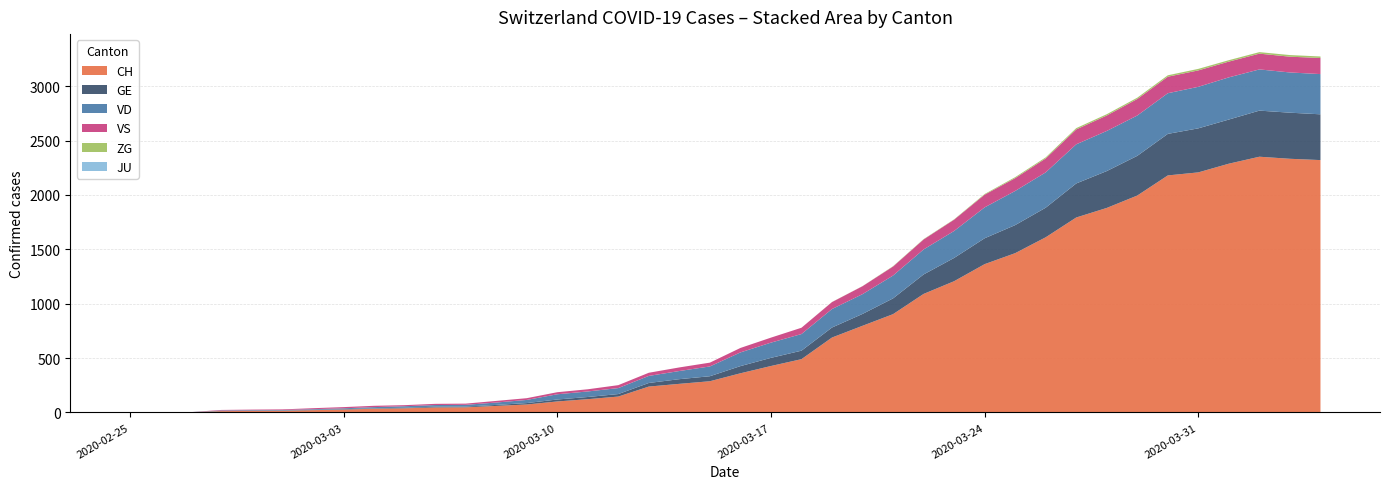

Reading left to right, extract all data points from this chart.

CH: 2020-02-25=0	2020-02-26=1	2020-02-27=2	2020-02-28=12	2020-02-29=14	2020-03-01=15	2020-03-02=21	2020-03-03=26	2020-03-04=34	2020-03-05=38	2020-03-06=46	2020-03-07=47	2020-03-08=60	2020-03-09=73	2020-03-10=101	2020-03-11=122	2020-03-12=146	2020-03-13=238	2020-03-14=263	2020-03-15=287	2020-03-16=360	2020-03-17=427	2020-03-18=490	2020-03-19=689	2020-03-20=797	2020-03-21=904	2020-03-22=1090	2020-03-23=1207	2020-03-24=1364	2020-03-25=1465	2020-03-26=1611	2020-03-27=1793	2020-03-28=1881	2020-03-29=1995	2020-03-30=2180	2020-03-31=2208	2020-04-01=2288	2020-04-02=2352	2020-04-03=2333	2020-04-04=2321
GE: 2020-02-25=0	2020-02-26=1	2020-02-27=1	2020-02-28=2	2020-02-29=3	2020-03-01=3	2020-03-02=3	2020-03-03=4	2020-03-04=4	2020-03-05=5	2020-03-06=7	2020-03-07=7	2020-03-08=9	2020-03-09=13	2020-03-10=18	2020-03-11=20	2020-03-12=23	2020-03-13=33	2020-03-14=43	2020-03-15=46	2020-03-16=66	2020-03-17=75	2020-03-18=78	2020-03-19=92	2020-03-20=109	2020-03-21=145	2020-03-22=179	2020-03-23=214	2020-03-24=238	2020-03-25=258	2020-03-26=272	2020-03-27=313	2020-03-28=339	2020-03-29=365	2020-03-30=382	2020-03-31=405	2020-04-01=406	2020-04-02=424	2020-04-03=424	2020-04-04=421
VD: 2020-02-25=0	2020-02-26=0	2020-02-27=0	2020-02-28=4	2020-02-29=4	2020-03-01=4	2020-03-02=6	2020-03-03=8	2020-03-04=11	2020-03-05=14	2020-03-06=15	2020-03-07=16	2020-03-08=22	2020-03-09=29	2020-03-10=48	2020-03-11=51	2020-03-12=55	2020-03-13=65	2020-03-14=75	2020-03-15=90	2020-03-16=126	2020-03-17=140	2020-03-18=153	2020-03-19=170	2020-03-20=182	2020-03-21=210	2020-03-22=230	2020-03-23=248	2020-03-24=284	2020-03-25=314	2020-03-26=325	2020-03-27=360	2020-03-28=369	2020-03-29=371	2020-03-30=374	2020-03-31=382	2020-04-01=388	2020-04-02=379	2020-04-03=370	2020-04-04=370
VS: 2020-02-25=0	2020-02-26=0	2020-02-27=0	2020-02-28=5	2020-02-29=5	2020-03-01=6	2020-03-02=9	2020-03-03=11	2020-03-04=12	2020-03-05=10	2020-03-06=11	2020-03-07=11	2020-03-08=15	2020-03-09=16	2020-03-10=19	2020-03-11=20	2020-03-12=27	2020-03-13=29	2020-03-14=33	2020-03-15=35	2020-03-16=41	2020-03-17=46	2020-03-18=58	2020-03-19=64	2020-03-20=73	2020-03-21=83	2020-03-22=92	2020-03-23=104	2020-03-24=117	2020-03-25=118	2020-03-26=128	2020-03-27=137	2020-03-28=142	2020-03-29=152	2020-03-30=152	2020-03-31=151	2020-04-01=145	2020-04-02=145	2020-04-03=145	2020-04-04=148
JU: 2020-02-25=0	2020-02-26=0	2020-02-27=0	2020-02-28=0	2020-02-29=0	2020-03-01=0	2020-03-02=0	2020-03-03=0	2020-03-04=0	2020-03-05=0	2020-03-06=0	2020-03-07=0	2020-03-08=0	2020-03-09=0	2020-03-10=0	2020-03-11=0	2020-03-12=0	2020-03-13=0	2020-03-14=0	2020-03-15=0	2020-03-16=0	2020-03-17=0	2020-03-18=0	2020-03-19=0	2020-03-20=0	2020-03-21=0	2020-03-22=0	2020-03-23=0	2020-03-24=0	2020-03-25=0	2020-03-26=0	2020-03-27=0	2020-03-28=0	2020-03-29=0	2020-03-30=0	2020-03-31=0	2020-04-01=0	2020-04-02=0	2020-04-03=0	2020-04-04=0
ZG: 2020-02-25=0	2020-02-26=0	2020-02-27=0	2020-02-28=0	2020-02-29=0	2020-03-01=0	2020-03-02=0	2020-03-03=0	2020-03-04=0	2020-03-05=0	2020-03-06=0	2020-03-07=0	2020-03-08=0	2020-03-09=0	2020-03-10=0	2020-03-11=0	2020-03-12=0	2020-03-13=0	2020-03-14=0	2020-03-15=0	2020-03-16=0	2020-03-17=0	2020-03-18=0	2020-03-19=1	2020-03-20=1	2020-03-21=3	2020-03-22=3	2020-03-23=3	2020-03-24=6	2020-03-25=9	2020-03-26=10	2020-03-27=12	2020-03-28=12	2020-03-29=12	2020-03-30=13	2020-03-31=14	2020-04-01=13	2020-04-02=14	2020-04-03=15	2020-04-04=14